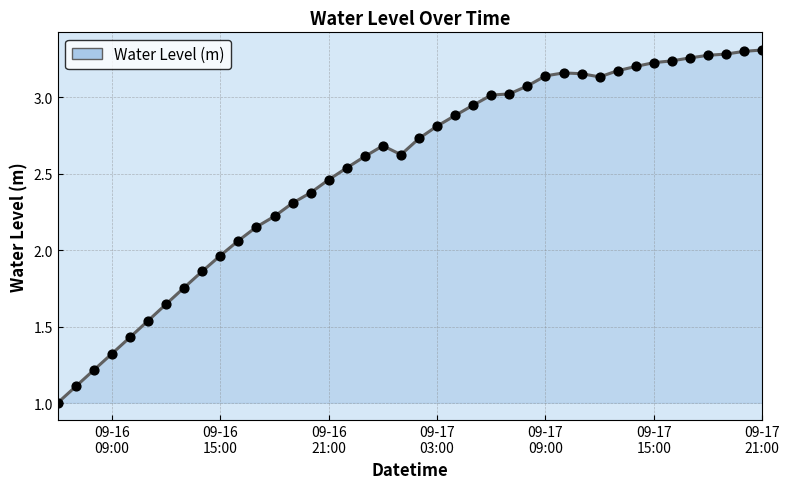

What is the difference between the maximum and minimum values?

2.3